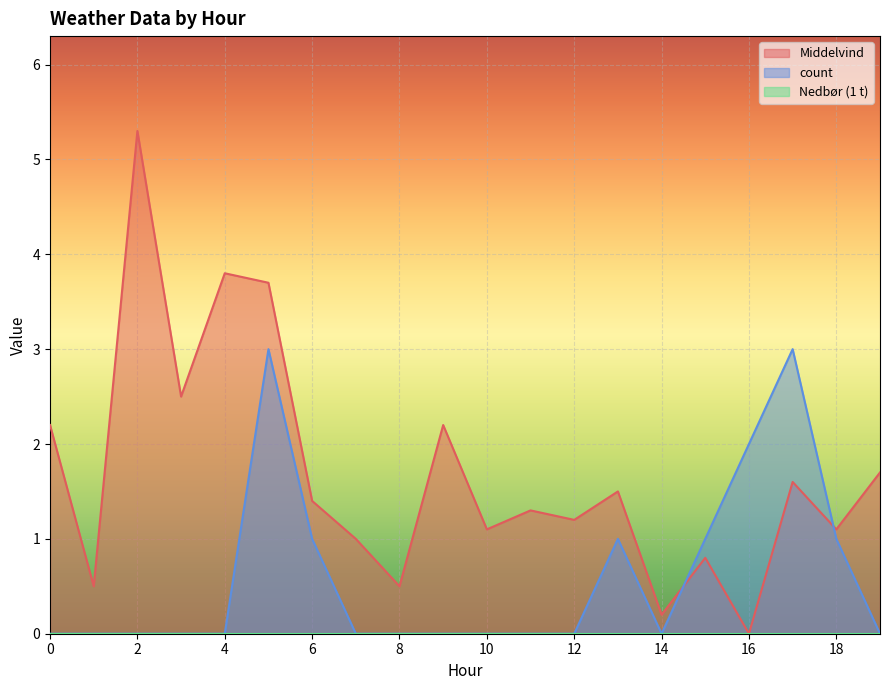

Between which two adjacent categories do Middelvind and count first intersect?

14 and 15